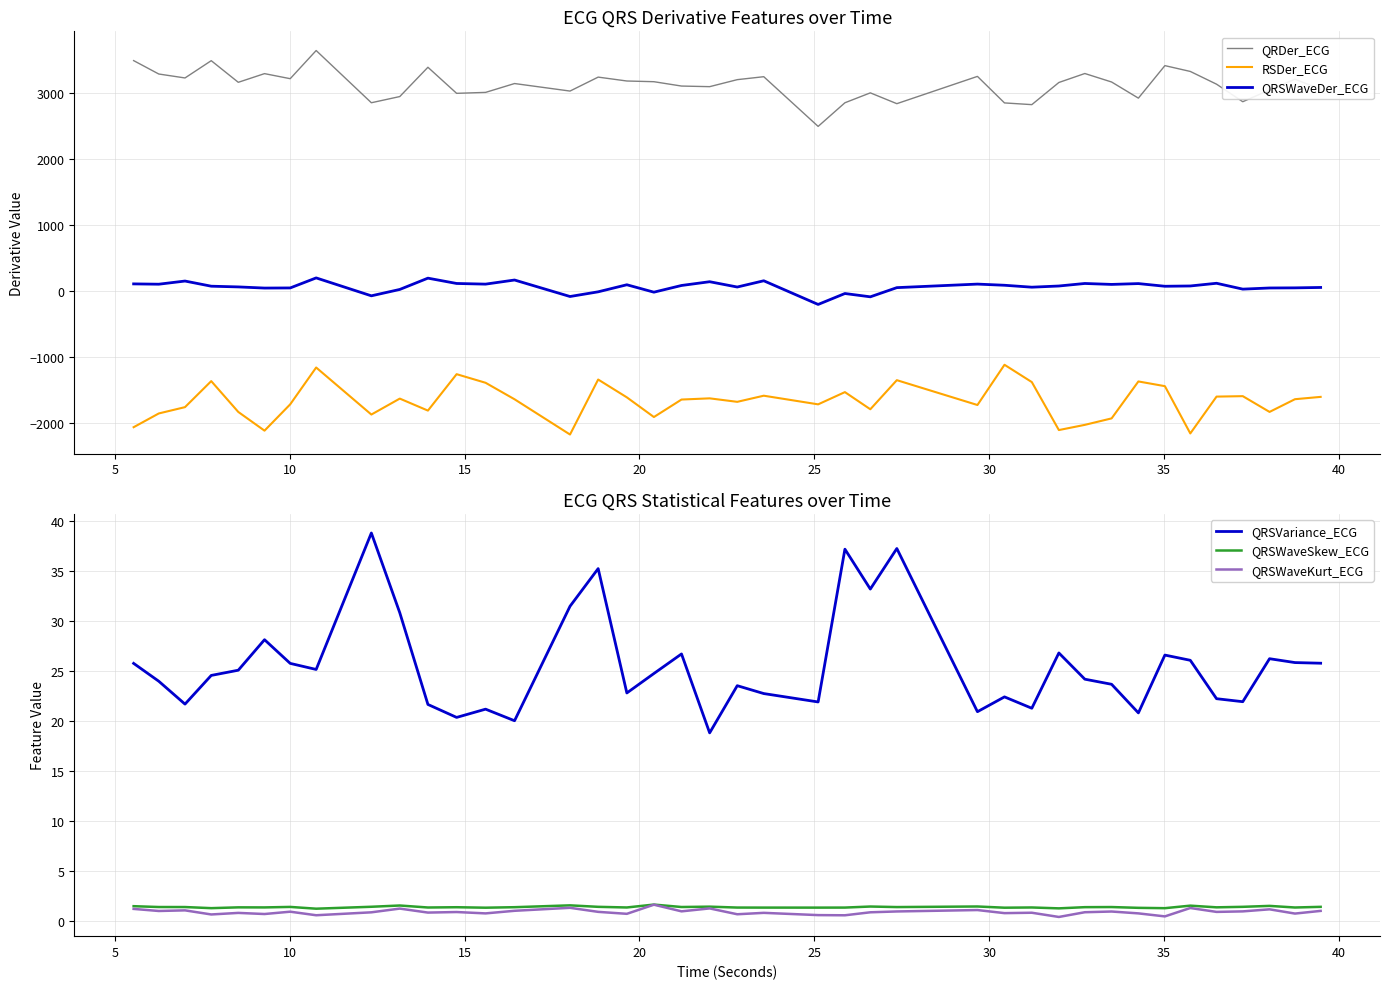

True or false: QRSWaveKurt_ECG and QRSVariance_ECG cross at least once.

False